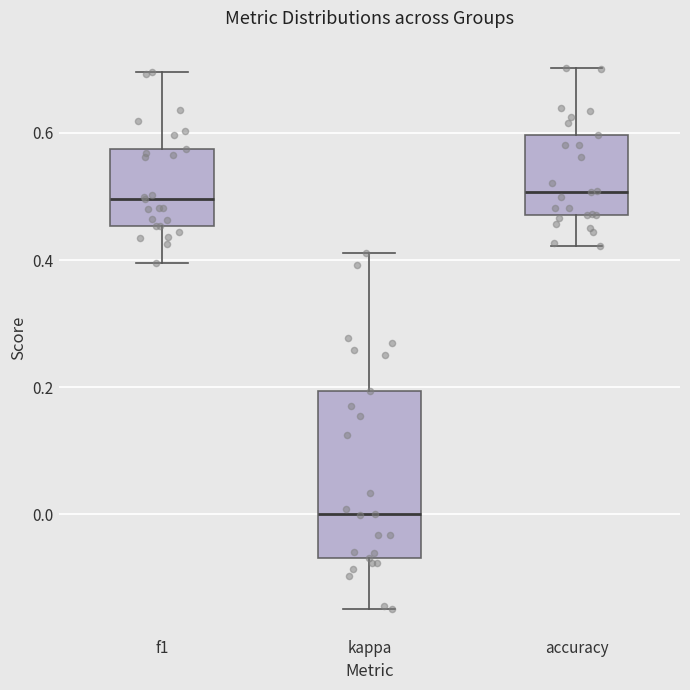

Reading left to right, read every box against the y-axis: the position of its median line, the range the box covers, and the ends of its whiskers. The values are not printed on the chart, so give them approximately, as read against the axis.

f1: median 0.50, box 0.46 to 0.58, whiskers 0.40 to 0.70
kappa: median 0.00, box -0.06 to 0.20, whiskers -0.14 to 0.42
accuracy: median 0.50, box 0.48 to 0.60, whiskers 0.42 to 0.70